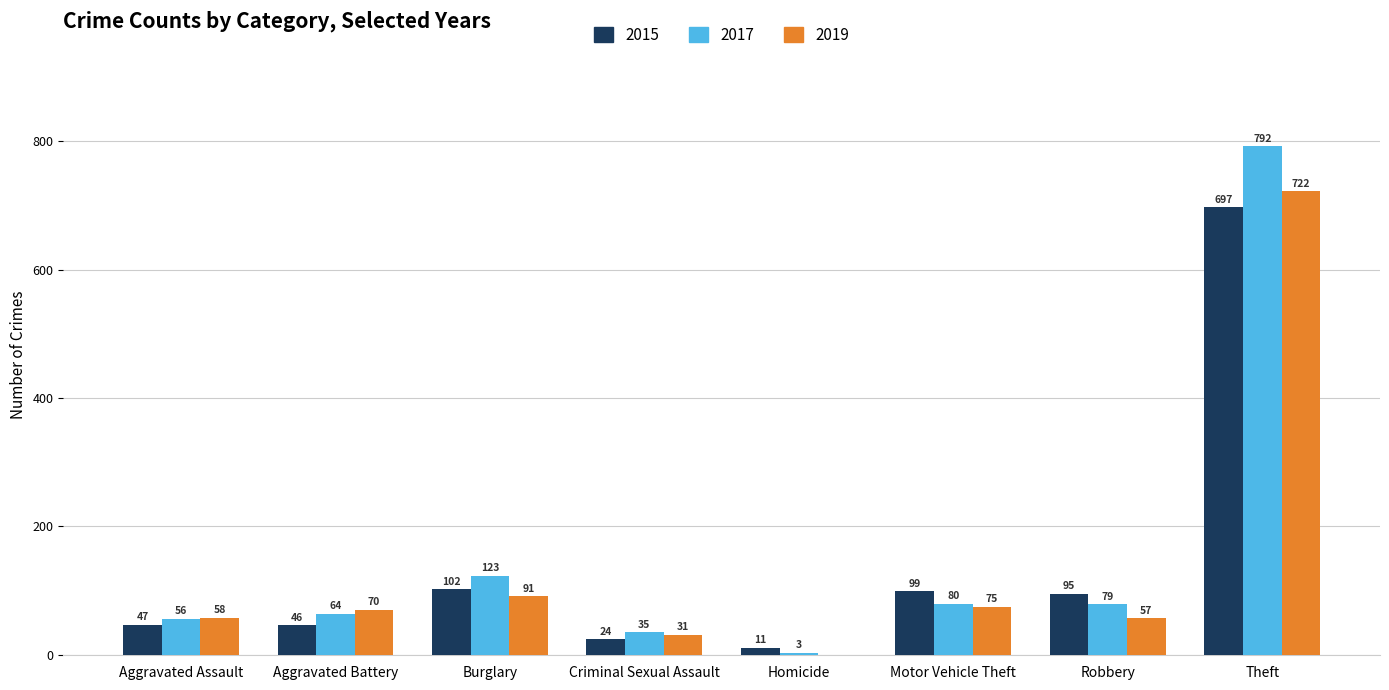

Between Burglary and Homicide, which series saw the biggest shift?

2017